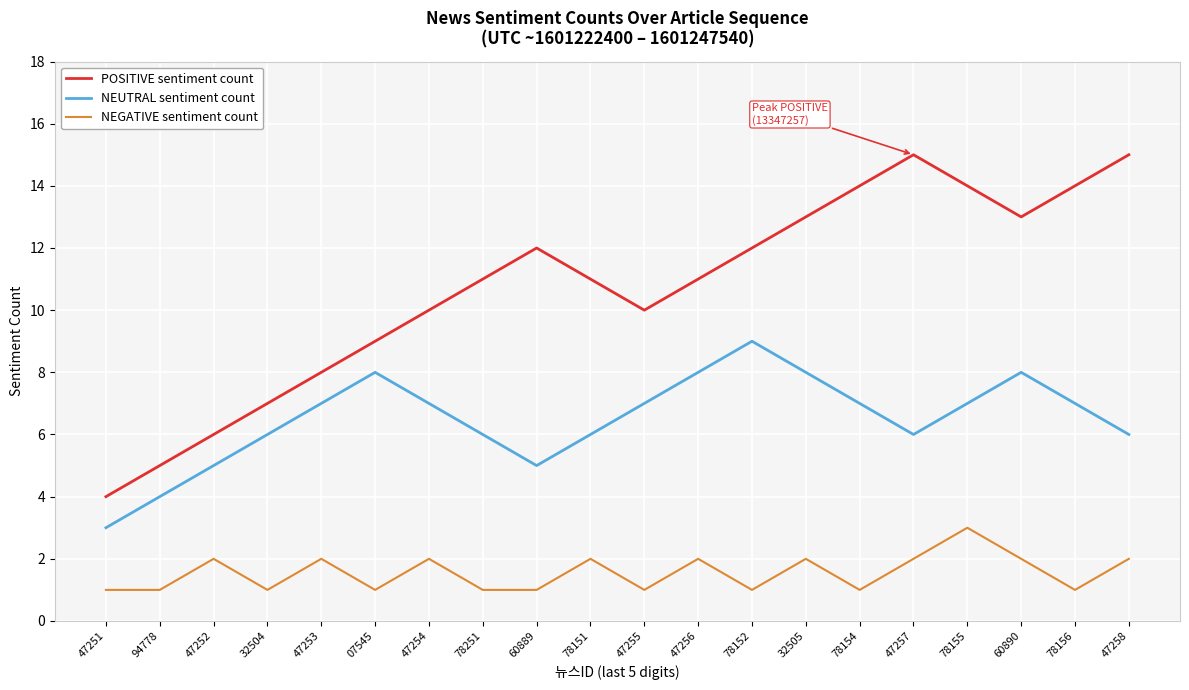

How many lines are shown in the chart?

3